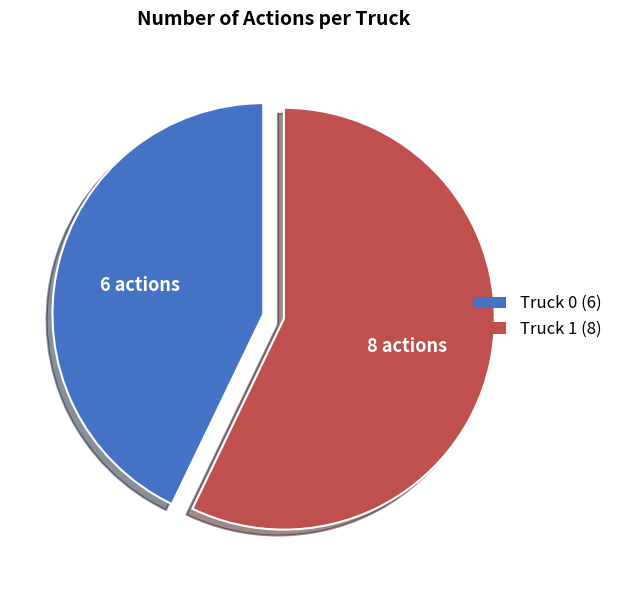

Combined, do Truck 1 and Truck 0 account for over 50%?

Yes